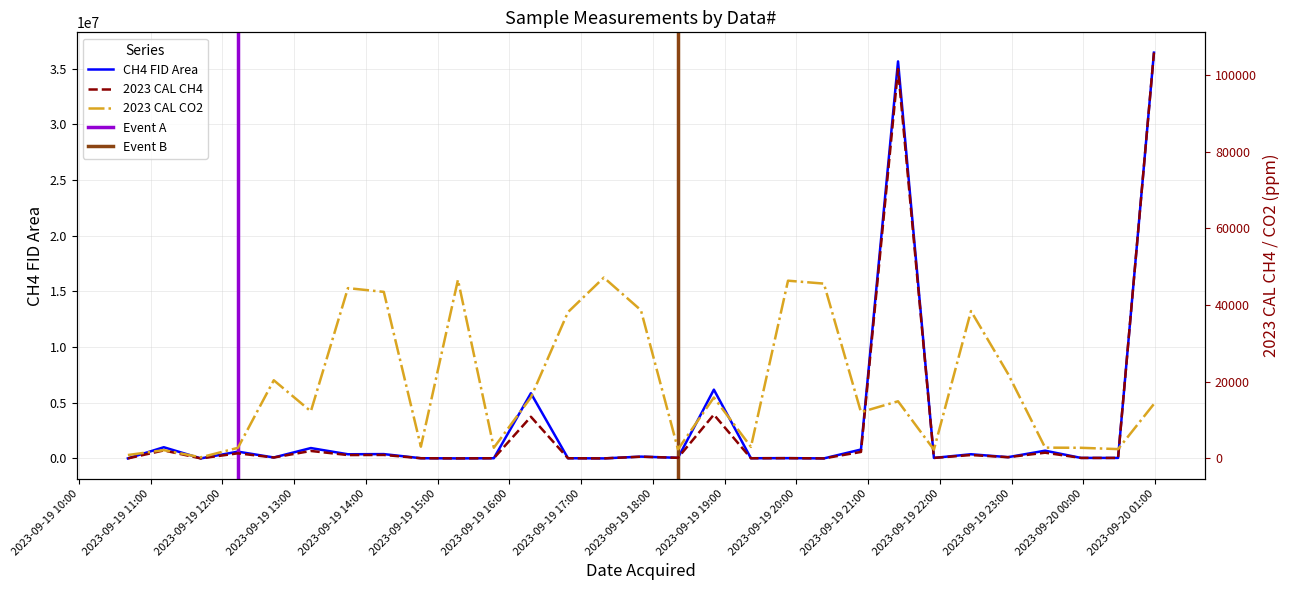

Reading left to right, extract all data points from this chart.

CH4 FID Area: 2246.0	1004915.0	3565.0	609355.0	84816.0	931004.0	373619.0	389241.0	18646.0	2777.0	17683.0	5851507.0	17562.0	2312.0	162946.0	56299.0	6174758.0	16717.0	24830.0	2568.0	797792.0	35645753.0	45463.0	375696.0	114225.0	695562.0	45936.0	44839.0	36433093.0
2023 CAL CH4: 4.7	2084.9	2.6	1329.3	236.3	1944.1	876.3	906.4	45.8	3.7	42.9	10869.2	42.5	4.6	443.6	155.9	11424.0	40.0	64.2	4.0	1690.0	101574.9	124.7	880.3	316.6	1494.5	126.0	122.9	105882.0
2023 CAL CO2: 883.0	2156.2	283.5	2758.7	20390.6	12280.2	44430.7	43453.1	3064.8	46602.2	2786.0	15922.7	38168.0	47183.8	38668.2	2383.7	15889.1	3008.6	46371.2	45611.8	12074.8	14907.5	2286.4	38450.3	22052.1	2813.1	2769.7	2425.0	14219.0